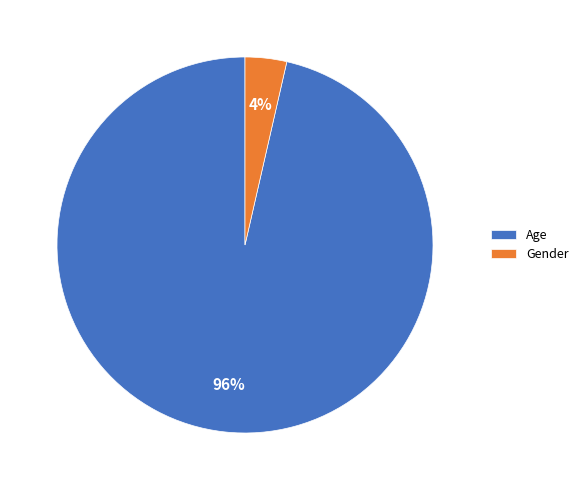

What is the smallest slice in the pie chart?

Gender